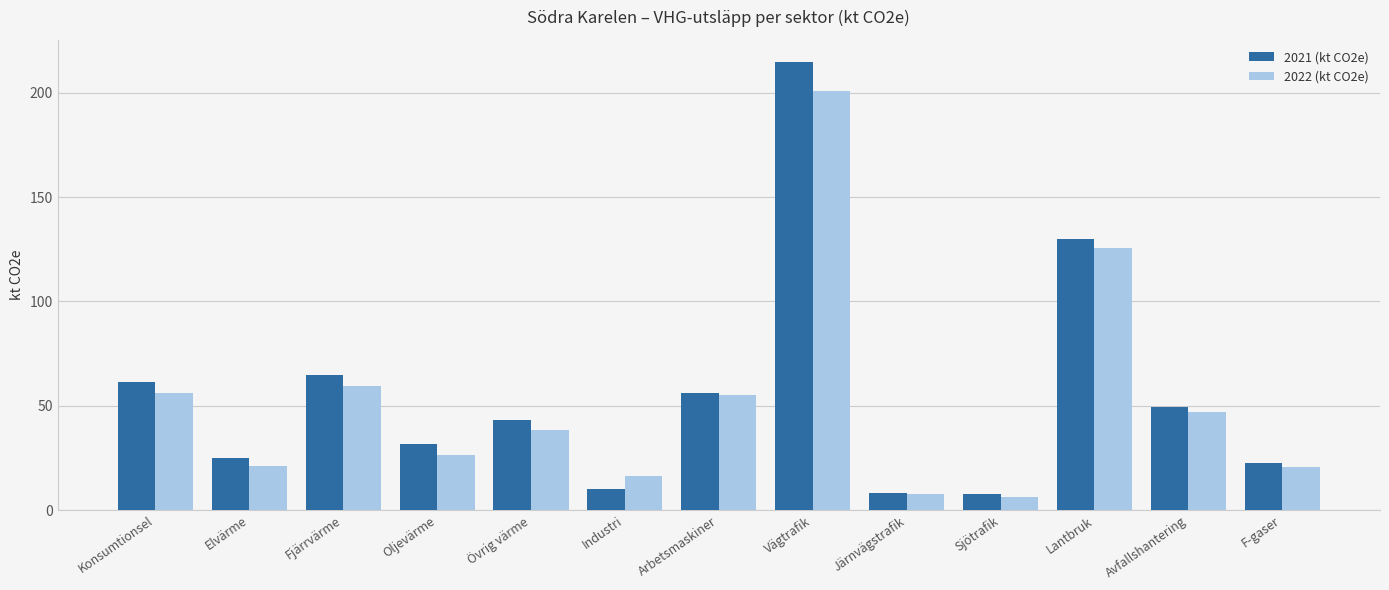

Which series has the largest range (max minus min)?

2021 (kt CO2e)